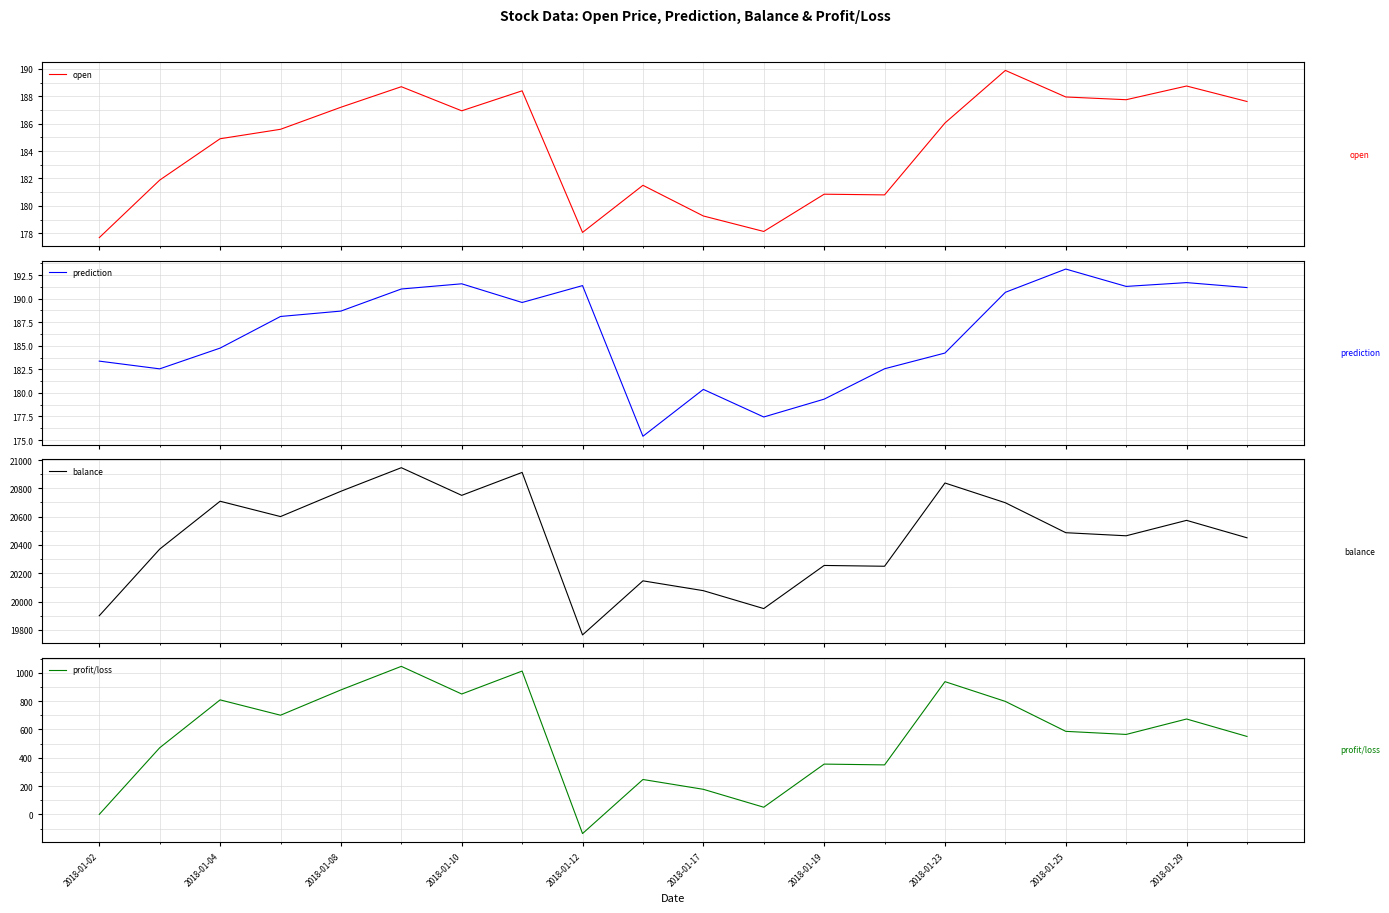

What position from the left is 2018-01-10?

7